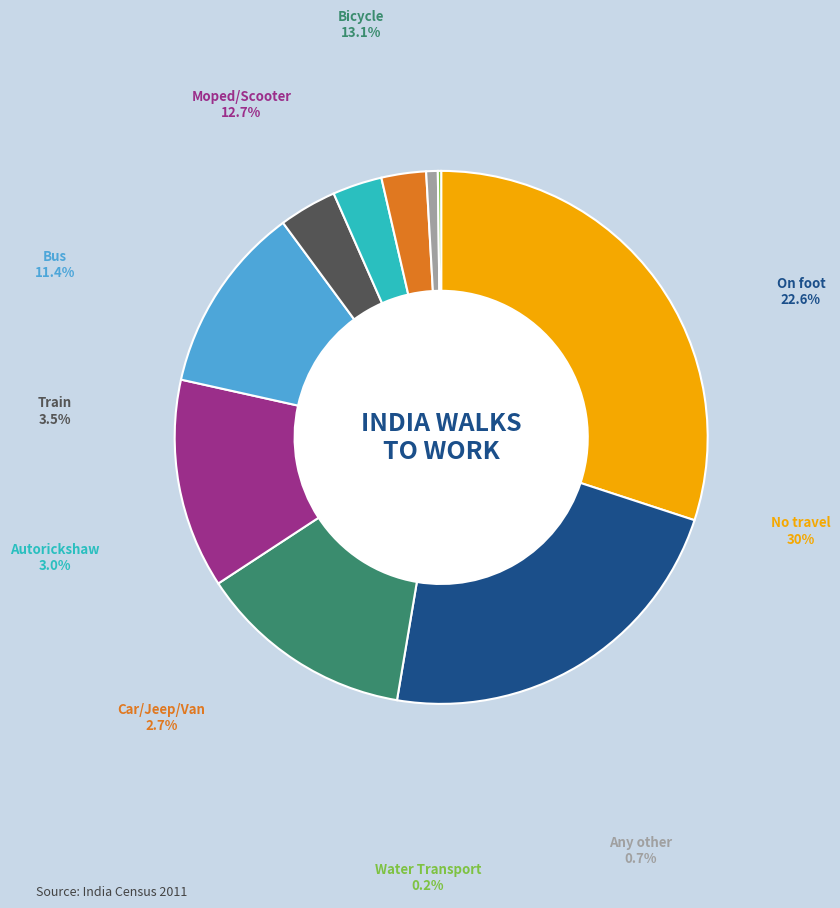

Which slice is the largest?

No travel